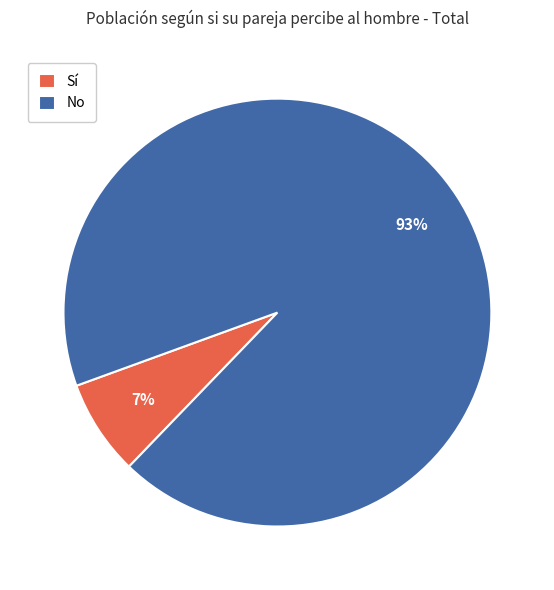

Which category has the smallest portion of the pie?

Sí